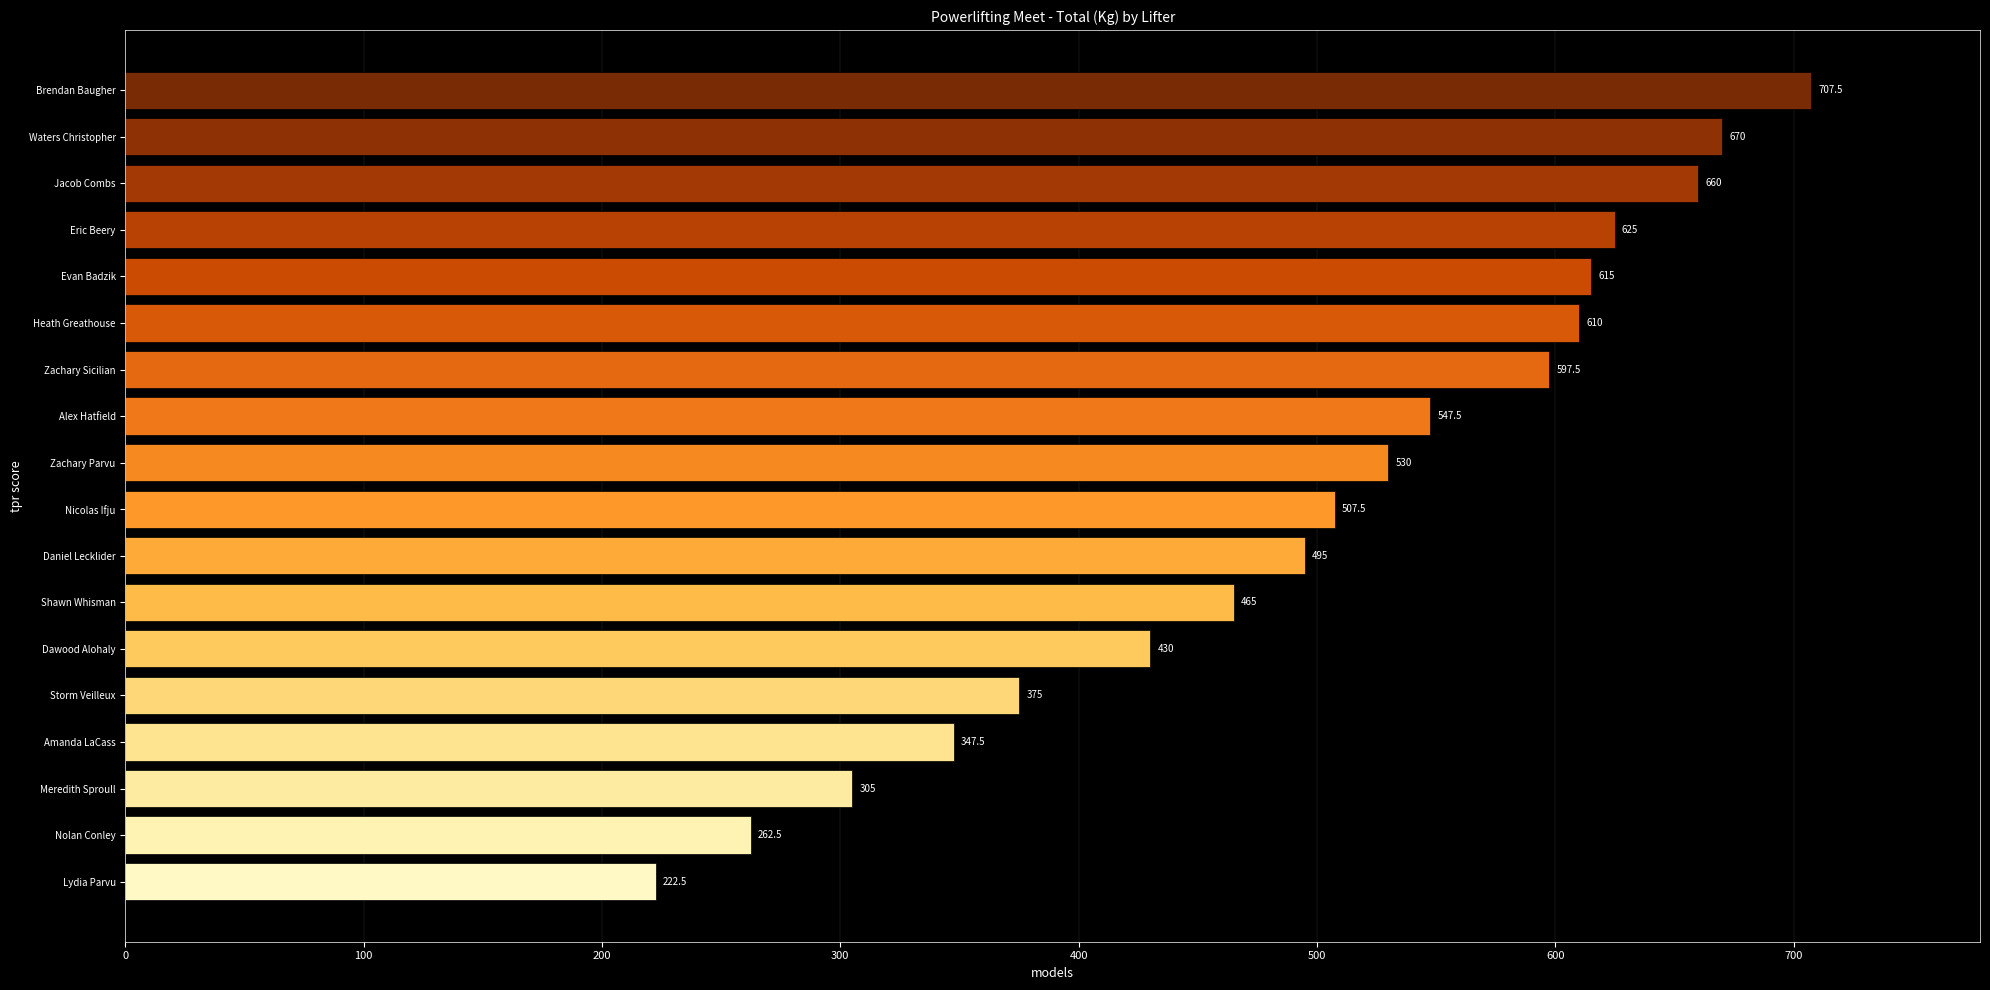

What is the greatest value displayed?

707.5